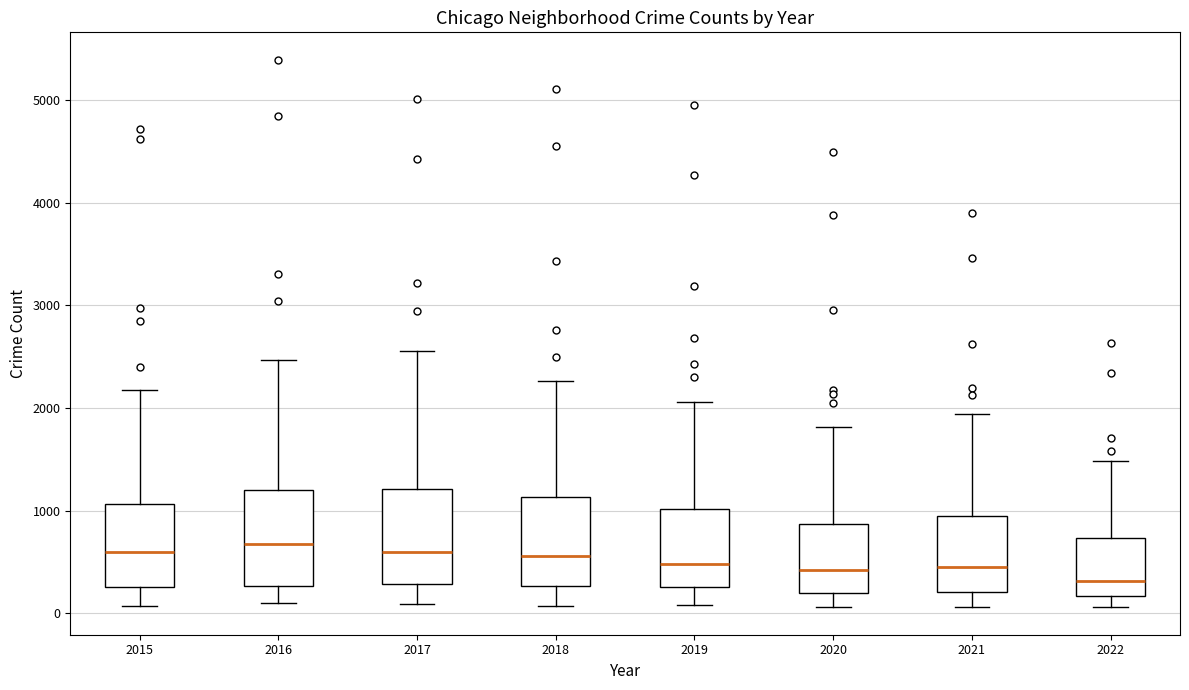

Where is the lower edge of the box at x = 2018 on the y-axis? The values are not printed on the chart, so give them approximately, as read against the axis.

300